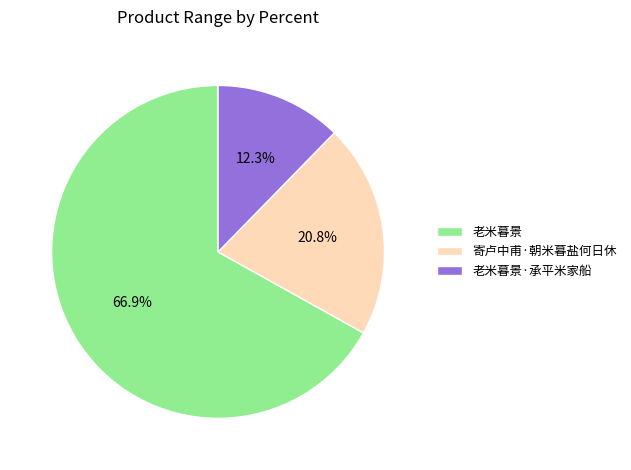

Which slice represents more than half of the pie?

老米暮景